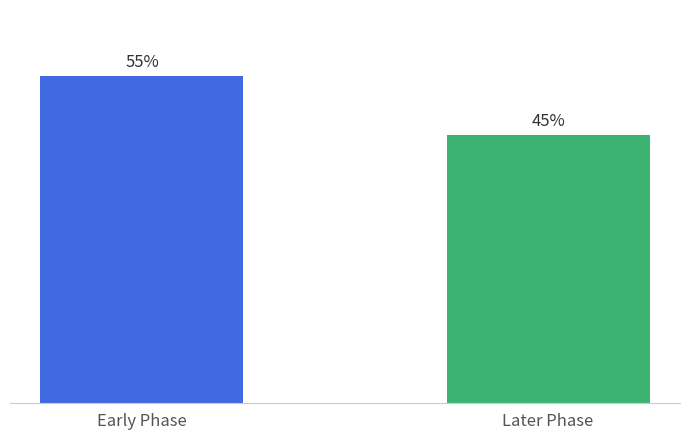

Rank the categories by value from highest to lowest.

Early Phase, Later Phase